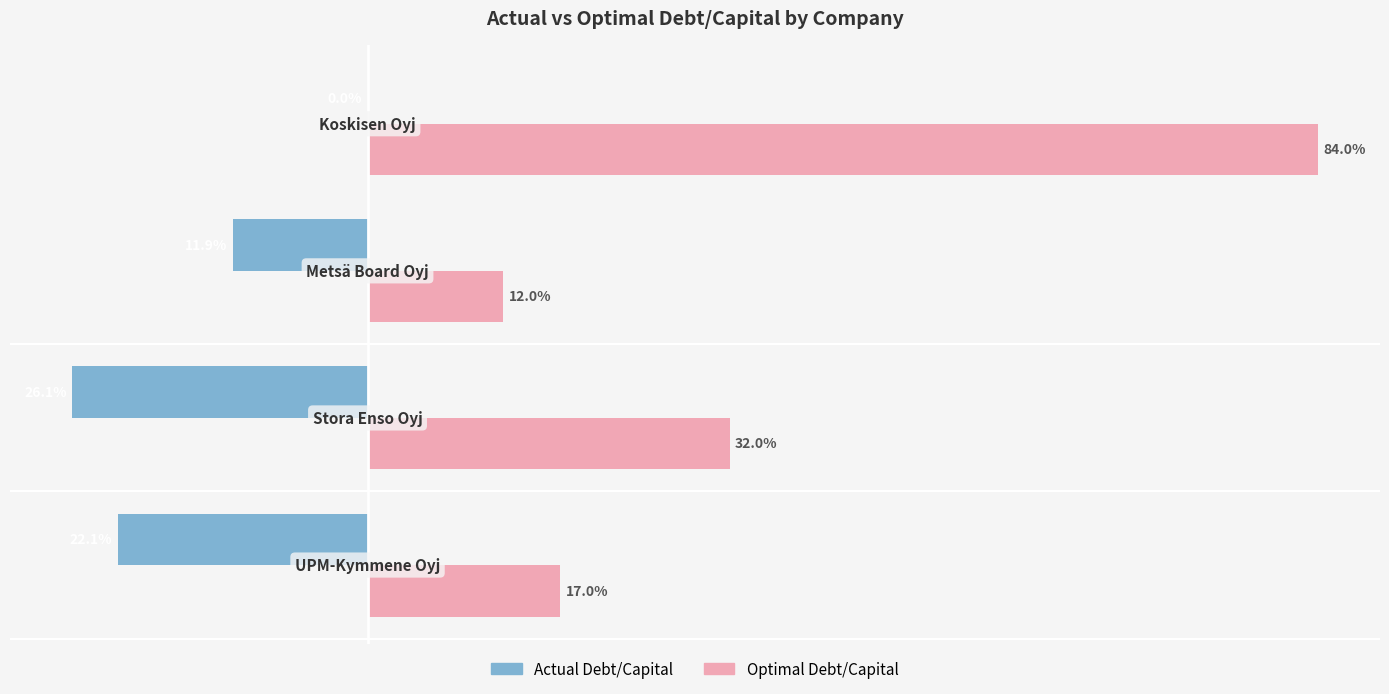

What are all the series names shown in the legend?

Actual Debt/Capital, Optimal Debt/Capital